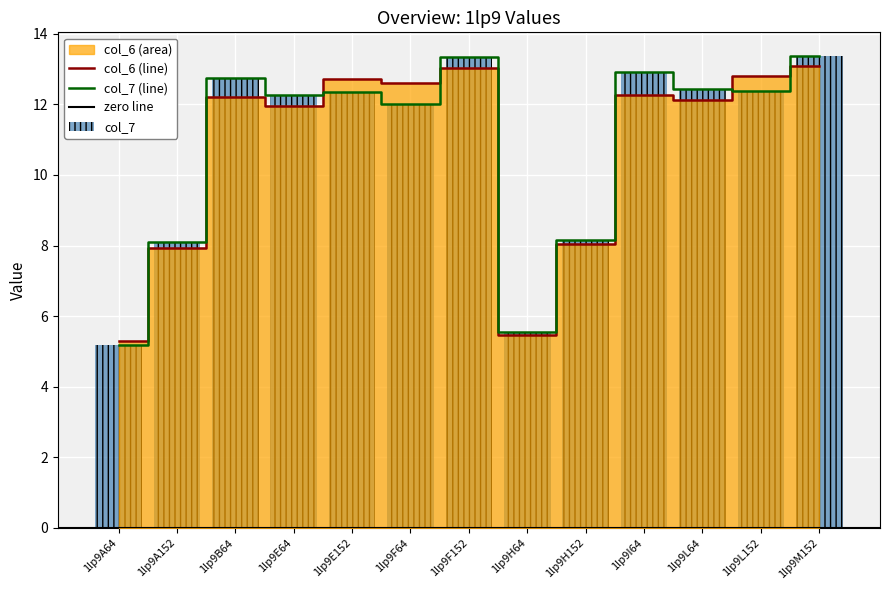

What is the label of the 7th bar from the right?

1lp9F152